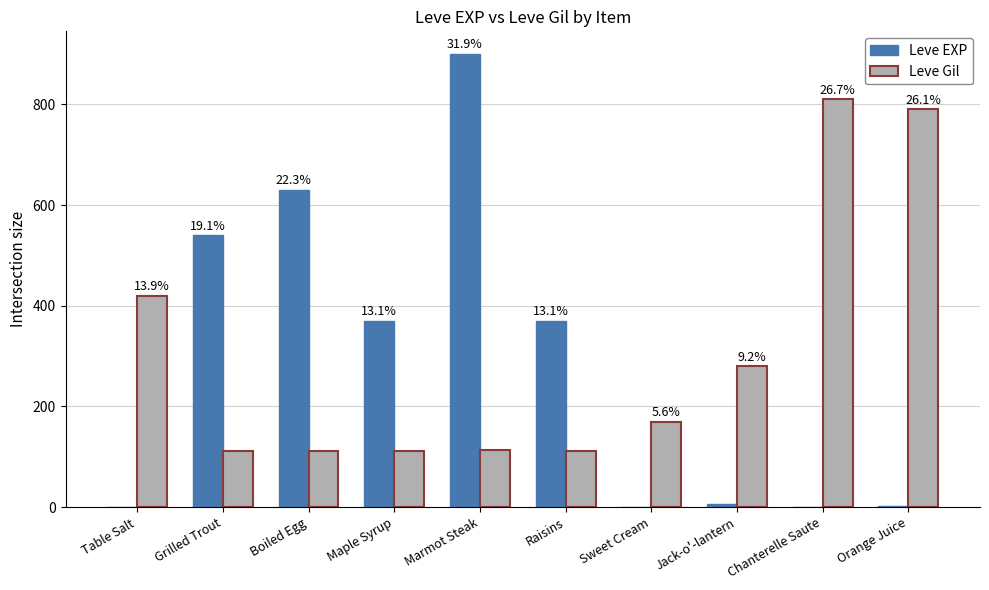

What is the label of the 3rd bar from the right?

Jack-o'-lantern